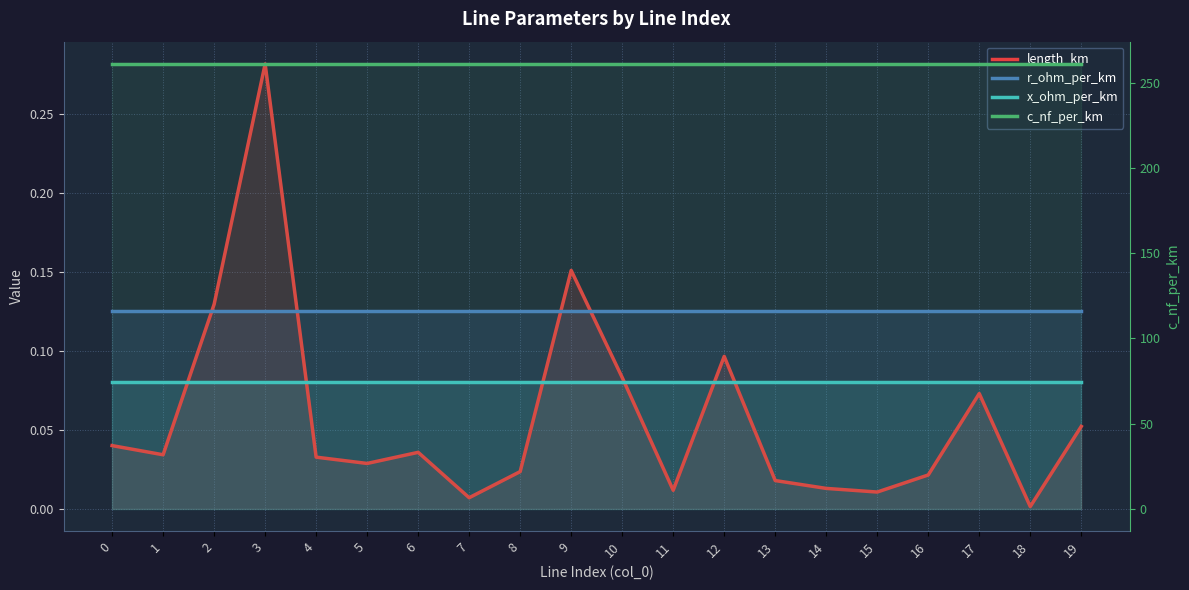

What is the sum of all x_ohm_per_km values?

1.6